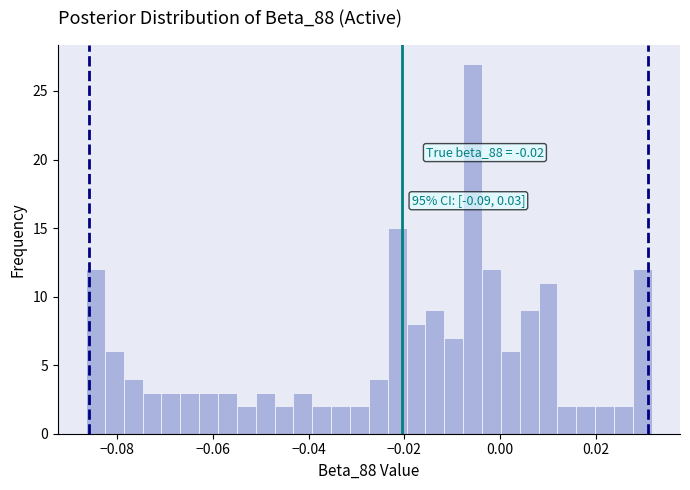

Around what value on the x-axis is the tallest bar? Give the approximate position of its centre, as read against the axis.

-0.006